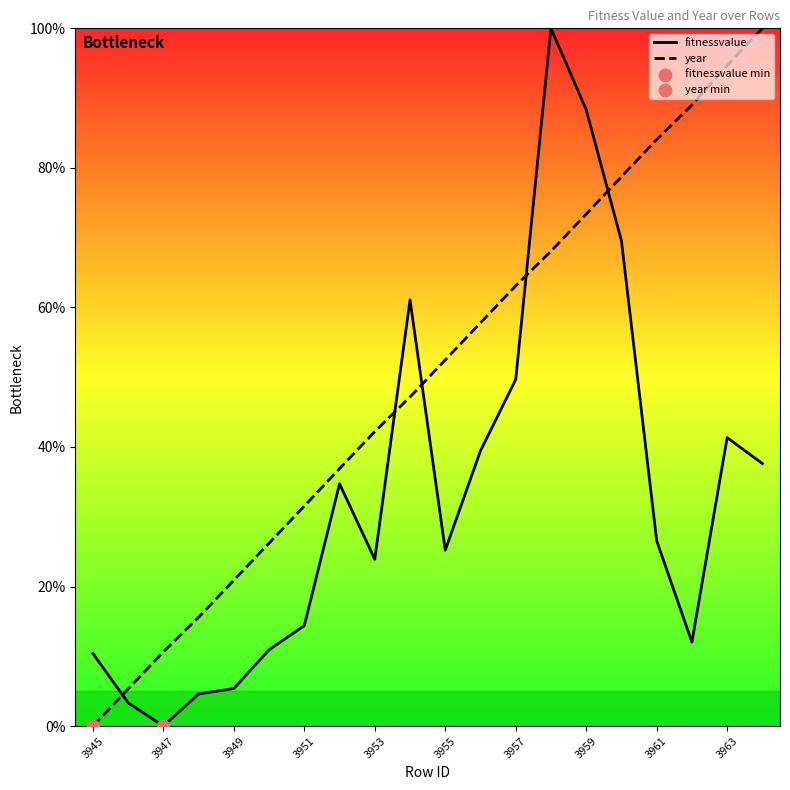

Which series has the largest total across all categories?

year